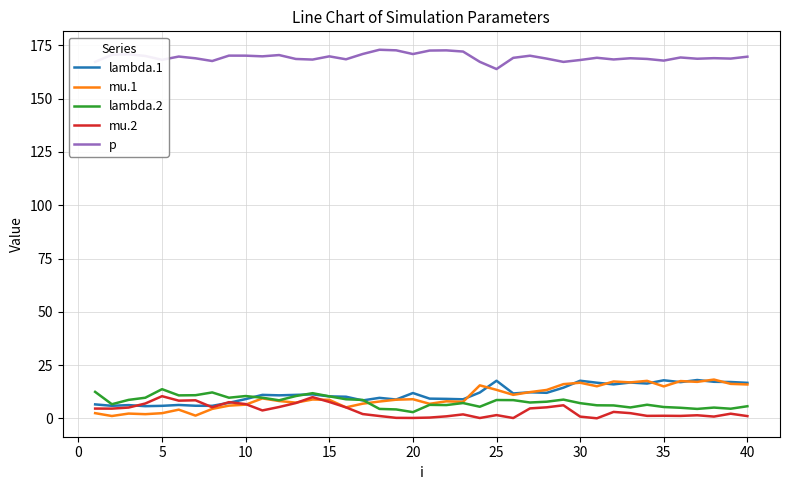

True or false: mu.2 and lambda.2 intersect in this chart.

False